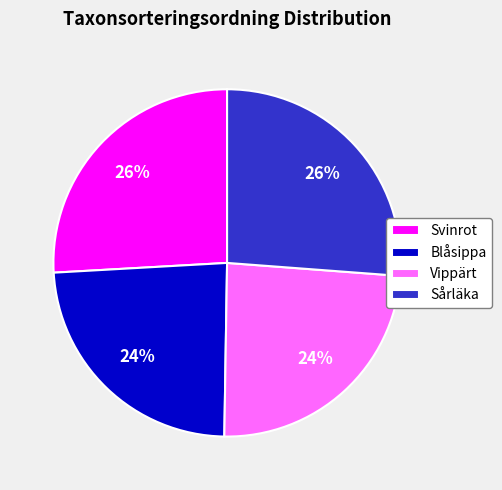

The Svinrot slice represents 26% of the pie. True or false?

True